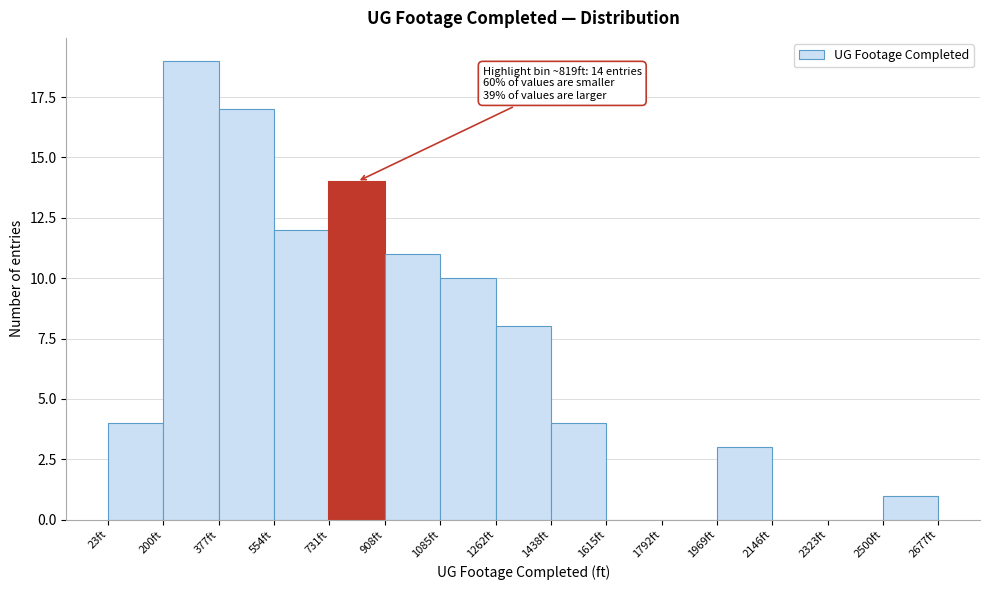

Over which range of the x-axis is the bar tallest?

200 to 380